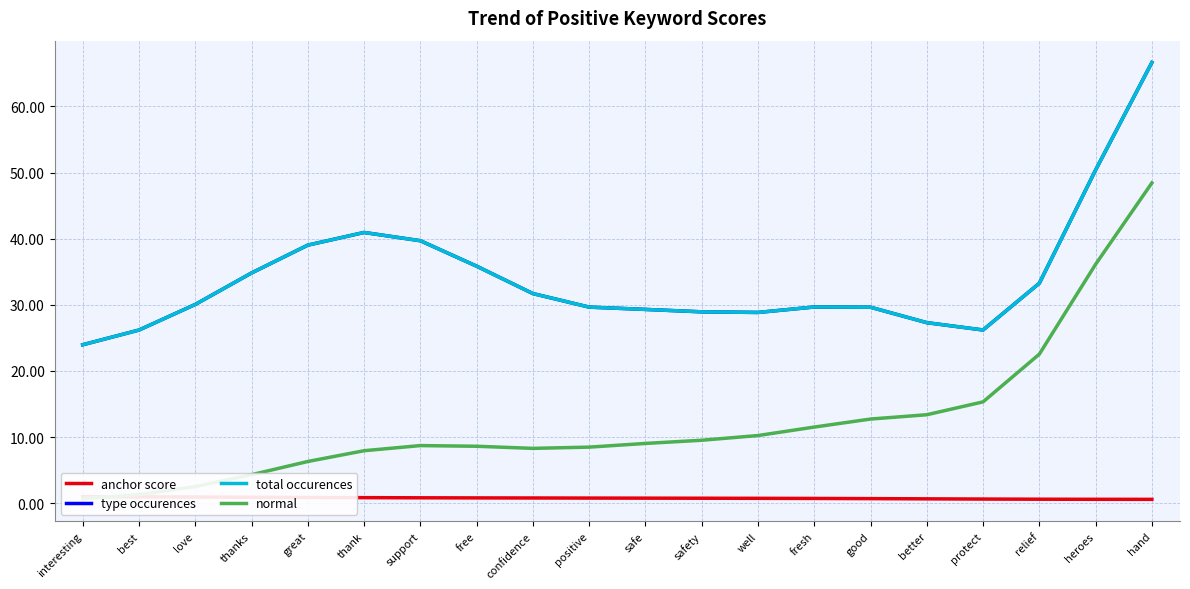

What value does the normal series have at better?

13.4